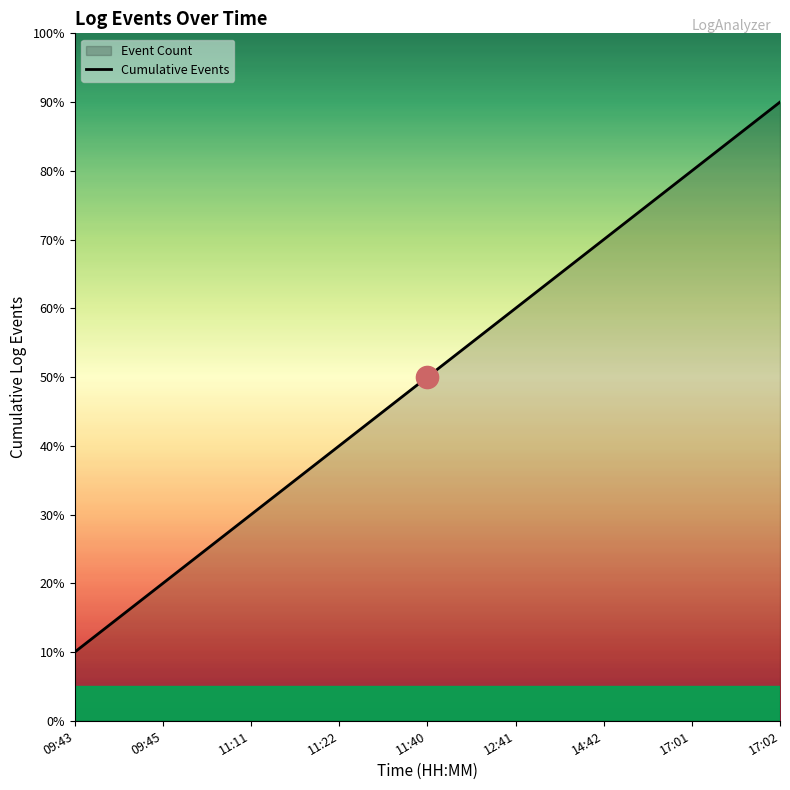

The value at 09:45 is 3. True or false?

False